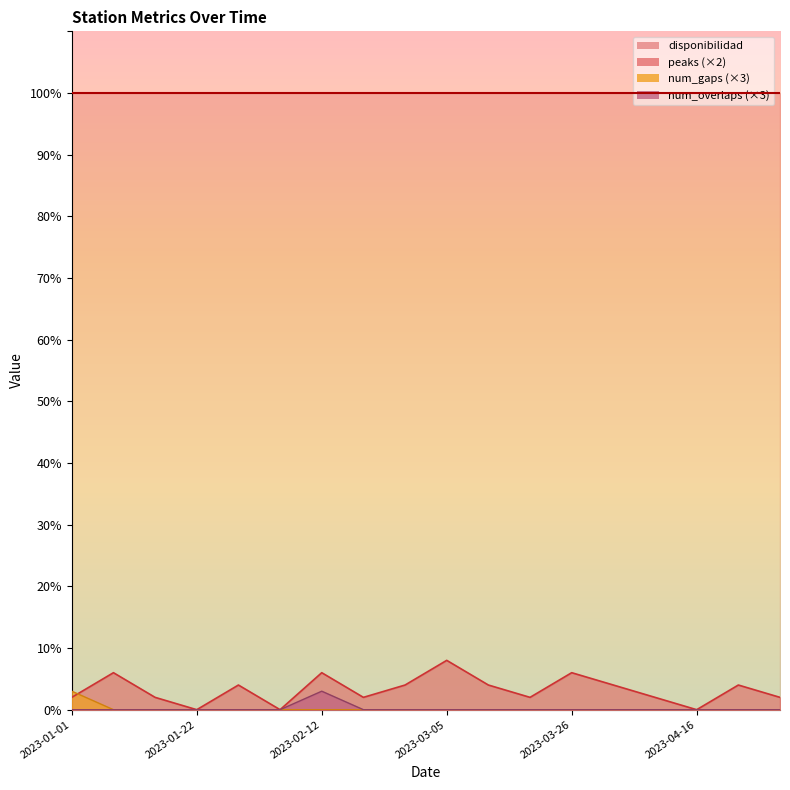

The value of num_overlaps at 2023-04-16 is 2. True or false?

False